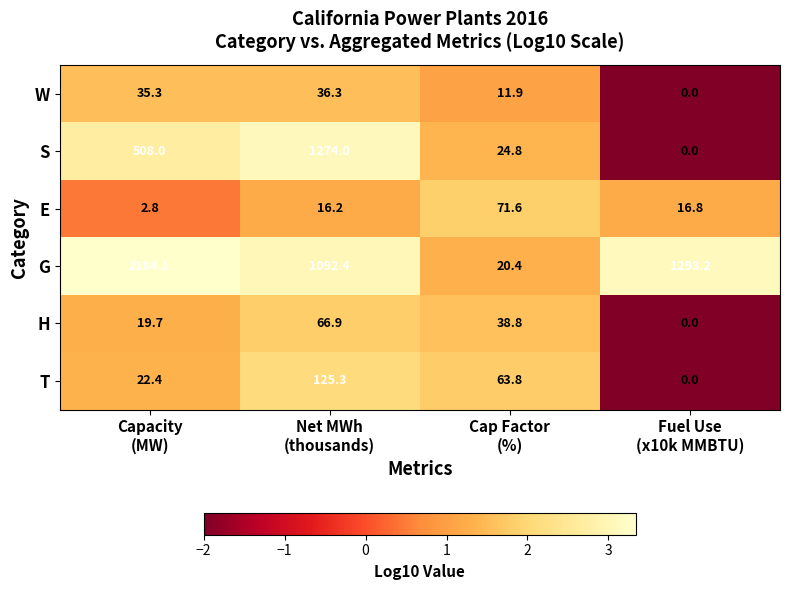

How many values in W are above zero?

3